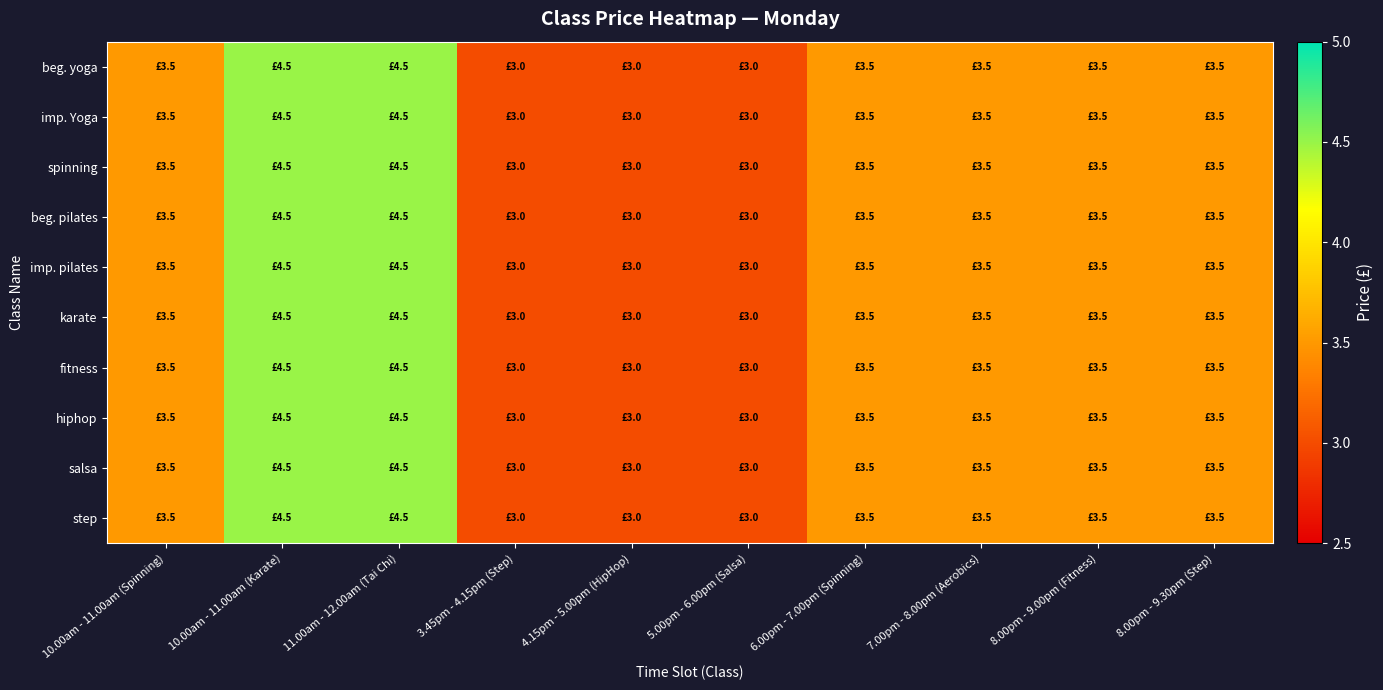

Reading left to right, extract all data points from this chart.

beg. yoga: 10.00am - 11.00am (Spinning)=3.5	10.00am - 11.00am (Karate)=4.5	11.00am - 12.00am (Tai Chi)=4.5	3.45pm - 4.15pm (Step)=3.0	4.15pm - 5.00pm (HipHop)=3.0	5.00pm - 6.00pm (Salsa)=3.0	6.00pm - 7.00pm (Spinning)=3.5	7.00pm - 8.00pm (Aerobics)=3.5	8.00pm - 9.00pm (Fitness)=3.5	8.00pm - 9.30pm (Step)=3.5
imp. Yoga: 10.00am - 11.00am (Spinning)=3.5	10.00am - 11.00am (Karate)=4.5	11.00am - 12.00am (Tai Chi)=4.5	3.45pm - 4.15pm (Step)=3.0	4.15pm - 5.00pm (HipHop)=3.0	5.00pm - 6.00pm (Salsa)=3.0	6.00pm - 7.00pm (Spinning)=3.5	7.00pm - 8.00pm (Aerobics)=3.5	8.00pm - 9.00pm (Fitness)=3.5	8.00pm - 9.30pm (Step)=3.5
spinning: 10.00am - 11.00am (Spinning)=3.5	10.00am - 11.00am (Karate)=4.5	11.00am - 12.00am (Tai Chi)=4.5	3.45pm - 4.15pm (Step)=3.0	4.15pm - 5.00pm (HipHop)=3.0	5.00pm - 6.00pm (Salsa)=3.0	6.00pm - 7.00pm (Spinning)=3.5	7.00pm - 8.00pm (Aerobics)=3.5	8.00pm - 9.00pm (Fitness)=3.5	8.00pm - 9.30pm (Step)=3.5
beg. pilates: 10.00am - 11.00am (Spinning)=3.5	10.00am - 11.00am (Karate)=4.5	11.00am - 12.00am (Tai Chi)=4.5	3.45pm - 4.15pm (Step)=3.0	4.15pm - 5.00pm (HipHop)=3.0	5.00pm - 6.00pm (Salsa)=3.0	6.00pm - 7.00pm (Spinning)=3.5	7.00pm - 8.00pm (Aerobics)=3.5	8.00pm - 9.00pm (Fitness)=3.5	8.00pm - 9.30pm (Step)=3.5
imp. pilates: 10.00am - 11.00am (Spinning)=3.5	10.00am - 11.00am (Karate)=4.5	11.00am - 12.00am (Tai Chi)=4.5	3.45pm - 4.15pm (Step)=3.0	4.15pm - 5.00pm (HipHop)=3.0	5.00pm - 6.00pm (Salsa)=3.0	6.00pm - 7.00pm (Spinning)=3.5	7.00pm - 8.00pm (Aerobics)=3.5	8.00pm - 9.00pm (Fitness)=3.5	8.00pm - 9.30pm (Step)=3.5
karate: 10.00am - 11.00am (Spinning)=3.5	10.00am - 11.00am (Karate)=4.5	11.00am - 12.00am (Tai Chi)=4.5	3.45pm - 4.15pm (Step)=3.0	4.15pm - 5.00pm (HipHop)=3.0	5.00pm - 6.00pm (Salsa)=3.0	6.00pm - 7.00pm (Spinning)=3.5	7.00pm - 8.00pm (Aerobics)=3.5	8.00pm - 9.00pm (Fitness)=3.5	8.00pm - 9.30pm (Step)=3.5
fitness: 10.00am - 11.00am (Spinning)=3.5	10.00am - 11.00am (Karate)=4.5	11.00am - 12.00am (Tai Chi)=4.5	3.45pm - 4.15pm (Step)=3.0	4.15pm - 5.00pm (HipHop)=3.0	5.00pm - 6.00pm (Salsa)=3.0	6.00pm - 7.00pm (Spinning)=3.5	7.00pm - 8.00pm (Aerobics)=3.5	8.00pm - 9.00pm (Fitness)=3.5	8.00pm - 9.30pm (Step)=3.5
hiphop: 10.00am - 11.00am (Spinning)=3.5	10.00am - 11.00am (Karate)=4.5	11.00am - 12.00am (Tai Chi)=4.5	3.45pm - 4.15pm (Step)=3.0	4.15pm - 5.00pm (HipHop)=3.0	5.00pm - 6.00pm (Salsa)=3.0	6.00pm - 7.00pm (Spinning)=3.5	7.00pm - 8.00pm (Aerobics)=3.5	8.00pm - 9.00pm (Fitness)=3.5	8.00pm - 9.30pm (Step)=3.5
salsa: 10.00am - 11.00am (Spinning)=3.5	10.00am - 11.00am (Karate)=4.5	11.00am - 12.00am (Tai Chi)=4.5	3.45pm - 4.15pm (Step)=3.0	4.15pm - 5.00pm (HipHop)=3.0	5.00pm - 6.00pm (Salsa)=3.0	6.00pm - 7.00pm (Spinning)=3.5	7.00pm - 8.00pm (Aerobics)=3.5	8.00pm - 9.00pm (Fitness)=3.5	8.00pm - 9.30pm (Step)=3.5
step: 10.00am - 11.00am (Spinning)=3.5	10.00am - 11.00am (Karate)=4.5	11.00am - 12.00am (Tai Chi)=4.5	3.45pm - 4.15pm (Step)=3.0	4.15pm - 5.00pm (HipHop)=3.0	5.00pm - 6.00pm (Salsa)=3.0	6.00pm - 7.00pm (Spinning)=3.5	7.00pm - 8.00pm (Aerobics)=3.5	8.00pm - 9.00pm (Fitness)=3.5	8.00pm - 9.30pm (Step)=3.5